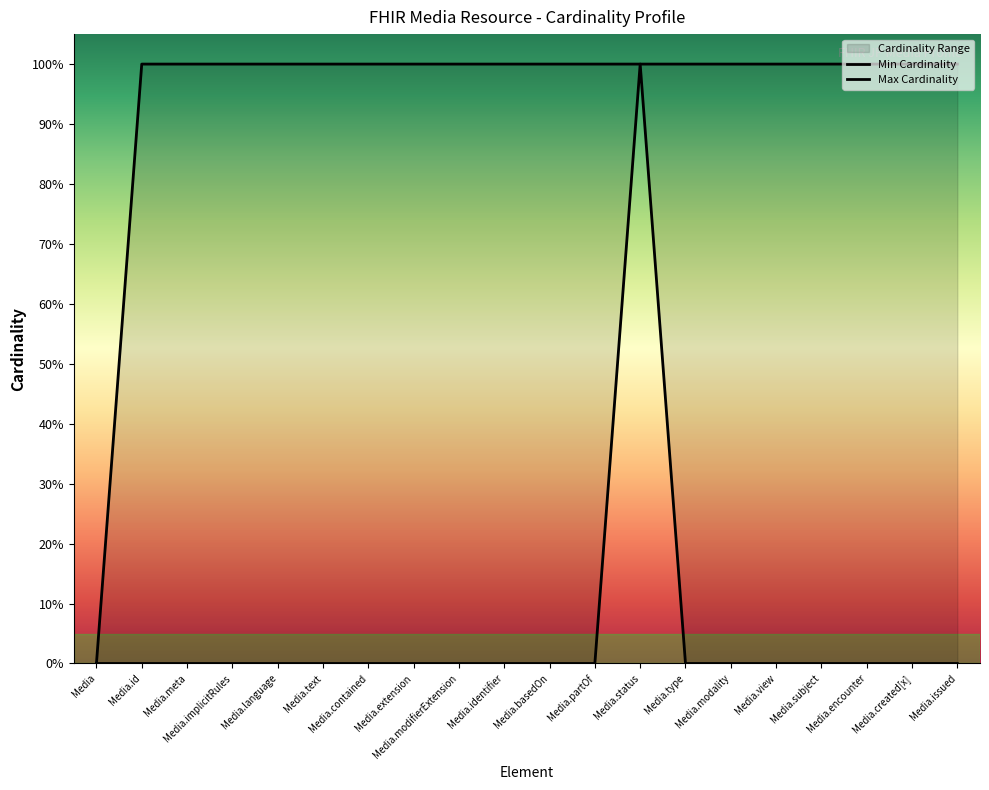

Reading left to right, transcribe all the data shown in this chart.

Min Cardinality: Media=0	Media.id=0	Media.meta=0	Media.implicitRules=0	Media.language=0	Media.text=0	Media.contained=0	Media.extension=0	Media.modifierExtension=0	Media.identifier=0	Media.basedOn=0	Media.partOf=0	Media.status=1	Media.type=0	Media.modality=0	Media.view=0	Media.subject=0	Media.encounter=0	Media.created[x]=0	Media.issued=0
Max Cardinality: Media=0	Media.id=1	Media.meta=1	Media.implicitRules=1	Media.language=1	Media.text=1	Media.contained=1	Media.extension=1	Media.modifierExtension=1	Media.identifier=1	Media.basedOn=1	Media.partOf=1	Media.status=1	Media.type=1	Media.modality=1	Media.view=1	Media.subject=1	Media.encounter=1	Media.created[x]=1	Media.issued=1